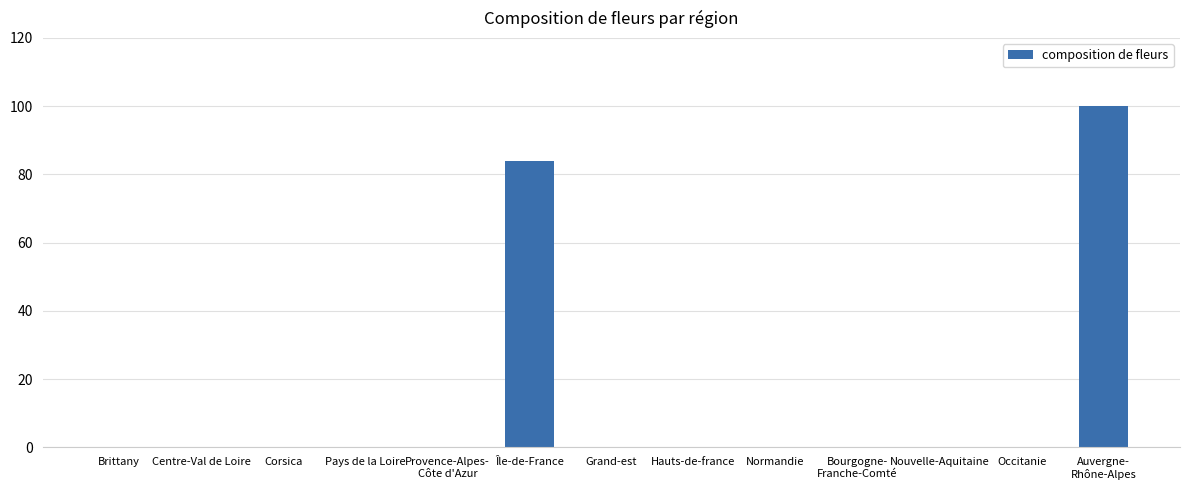

What is the greatest value displayed?

100